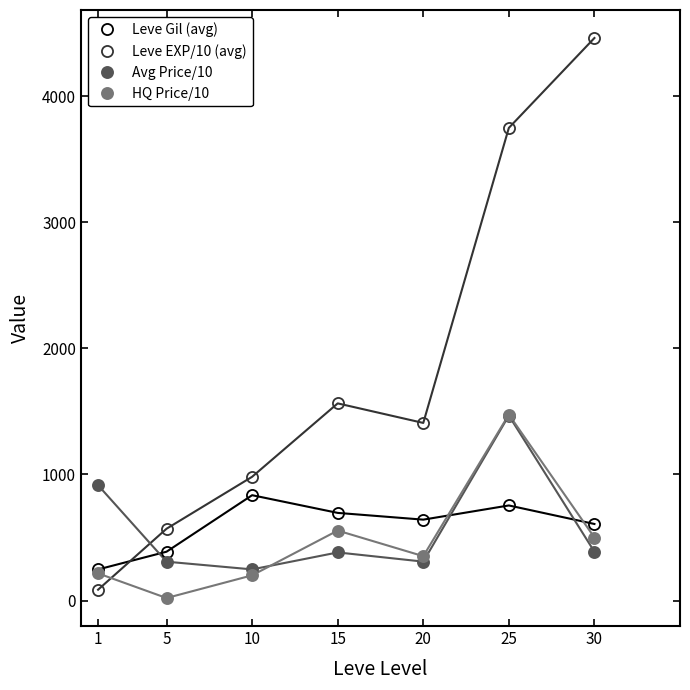

Between which two adjacent categories do Leve Gil (avg) and Leve EXP/10 (avg) first intersect?

1 and 5